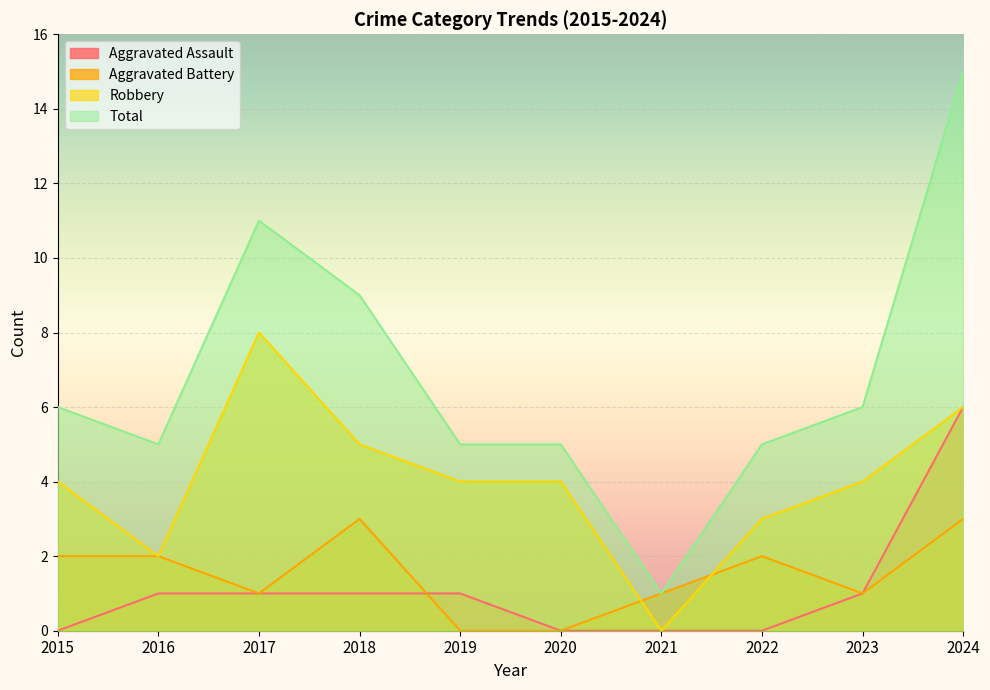

True or false: Total and Robbery intersect in this chart.

False